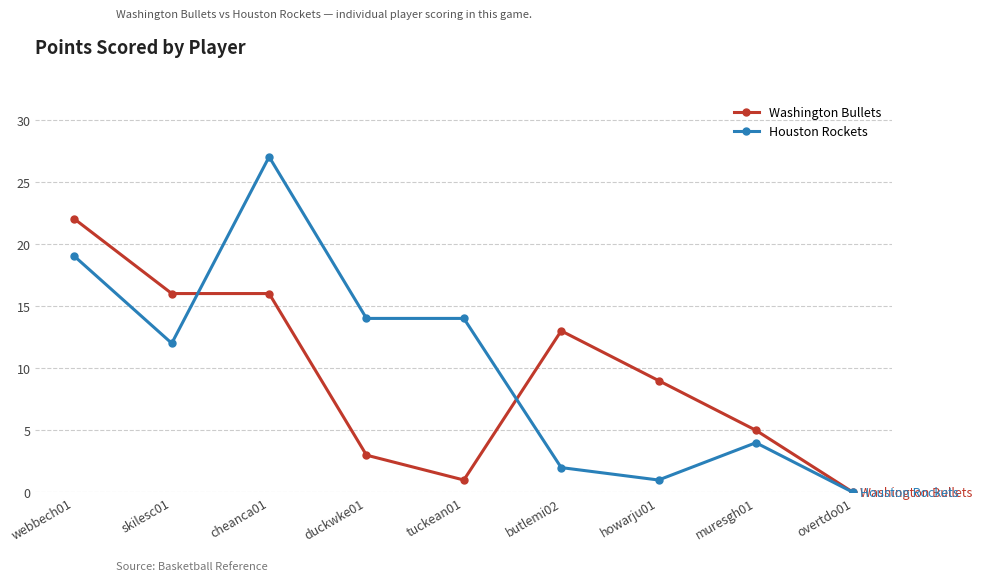

Count the number of categories in the chart.

9